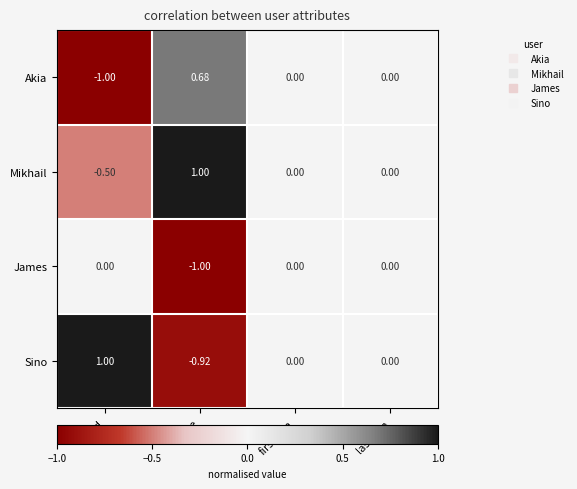

Which series has the largest range (max minus min)?

Sino